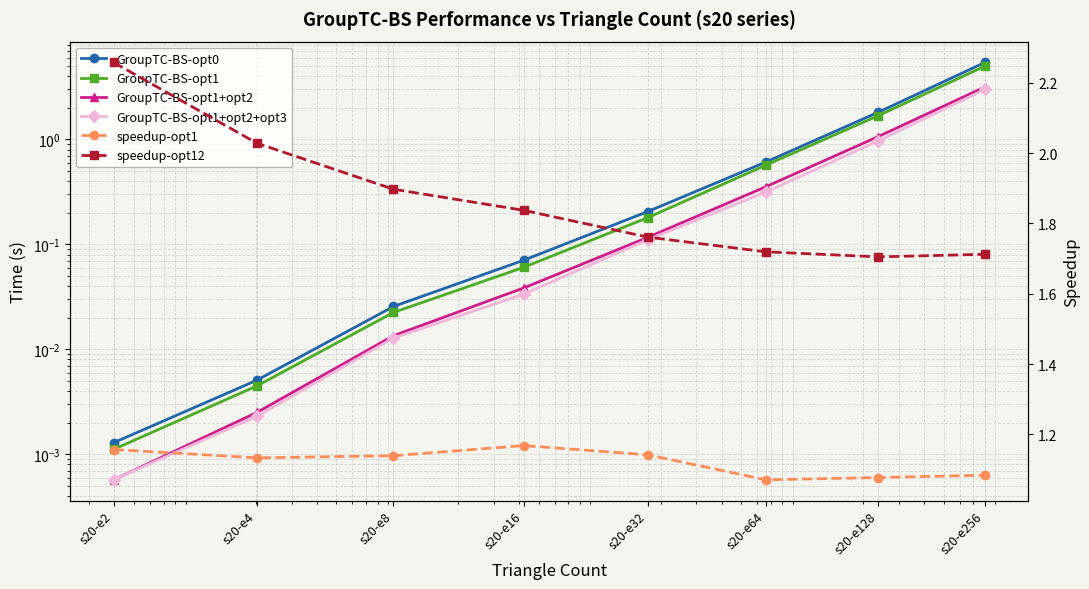

True or false: GroupTC-BS-opt1 has a value of 7.0 at s20-e256.

False